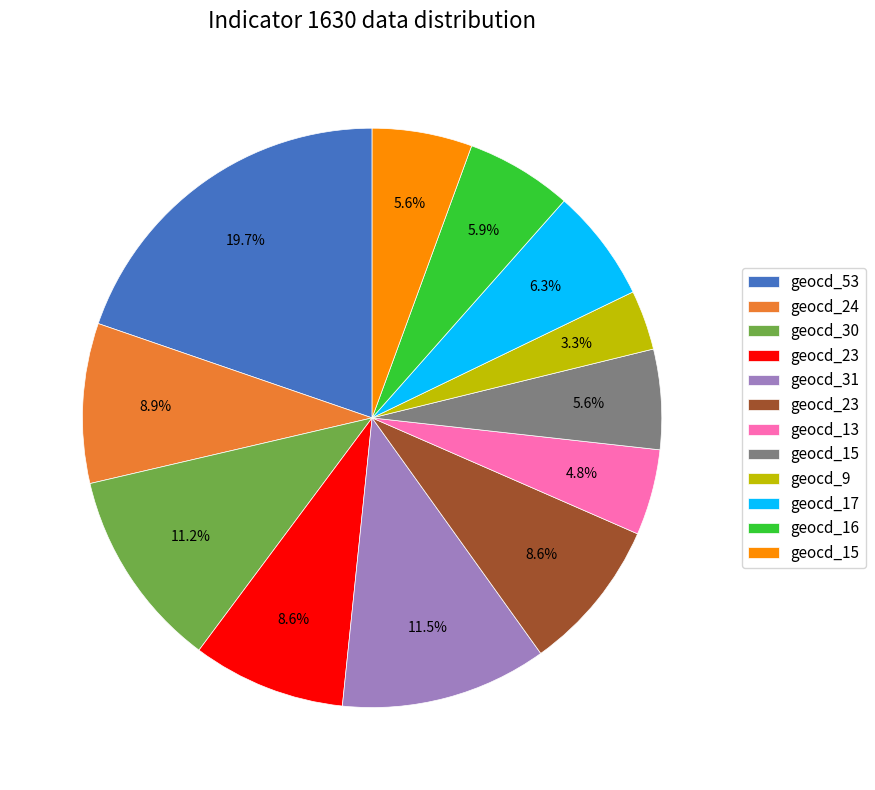

How many slices are in this pie chart?

12